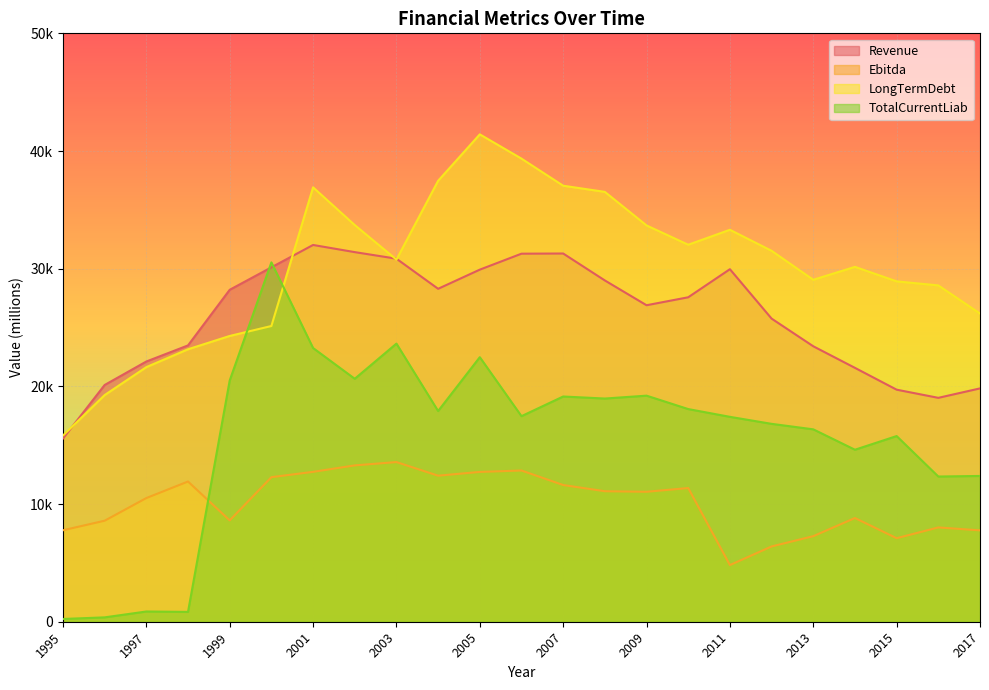

What is the difference between the maximum and minimum values in the LongTermDebt series?

25596.6